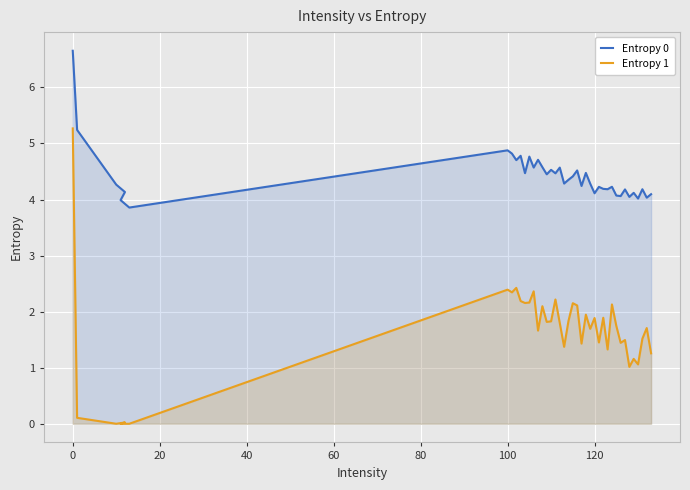

How many positive values does the Entropy 1 series have?

37